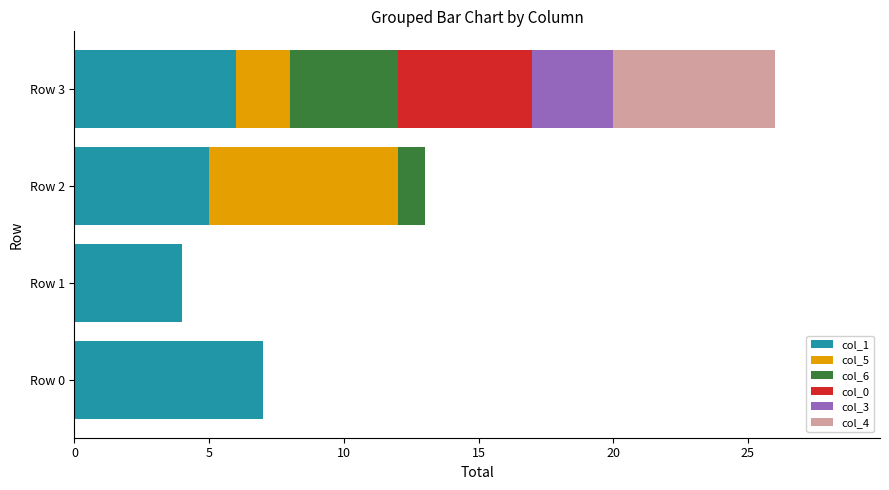

At which category is the sum across all series the highest?

Row 3